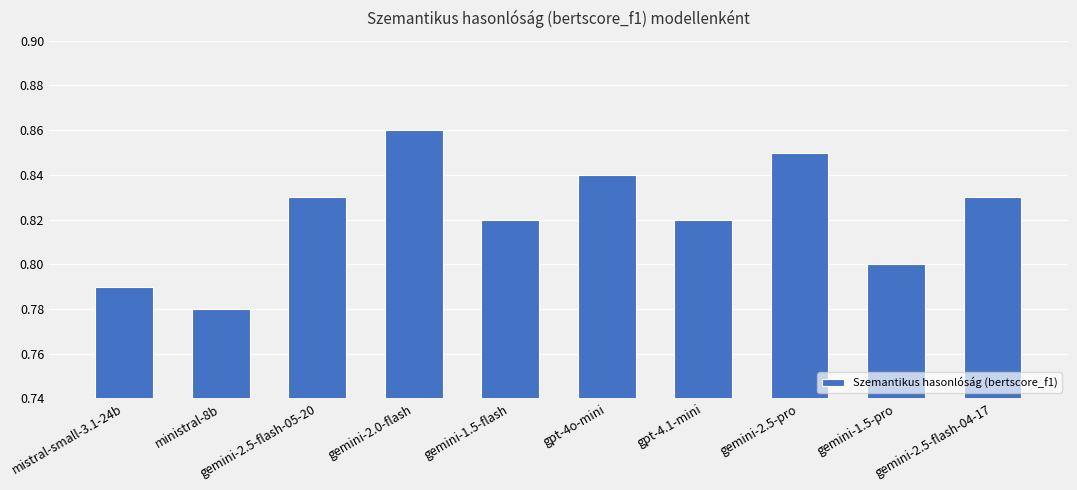

Which label corresponds to the largest value in the chart?

gemini-2.0-flash